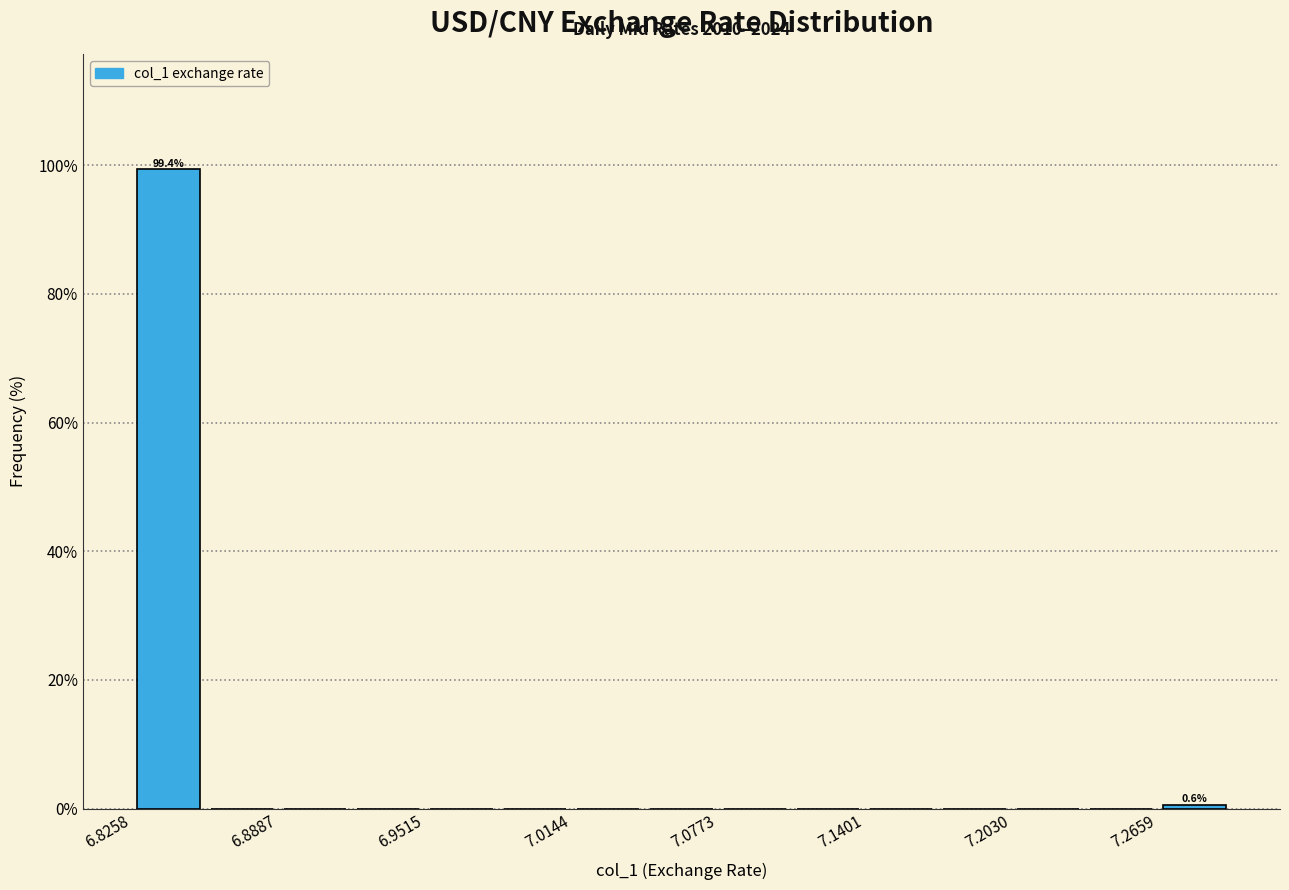

Around what value on the x-axis is the tallest bar? Give the approximate position of its centre, as read against the axis.

6.84